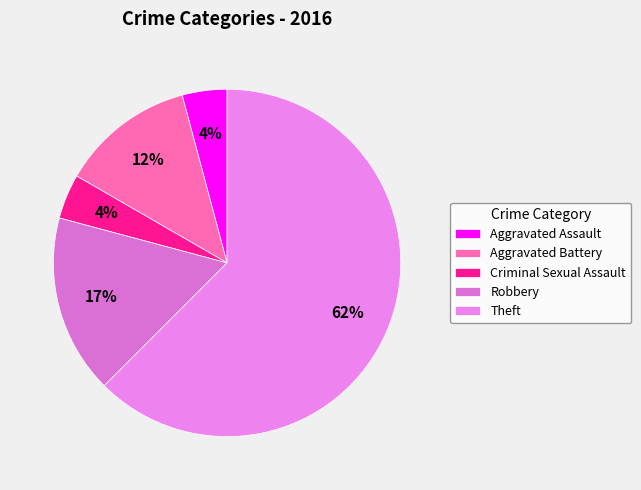

Is Theft the majority of the pie?

Yes